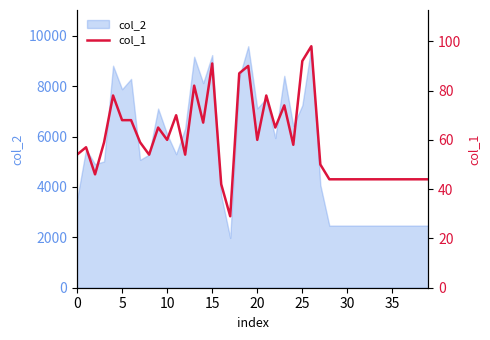

What is the maximum value for col_2?

9583